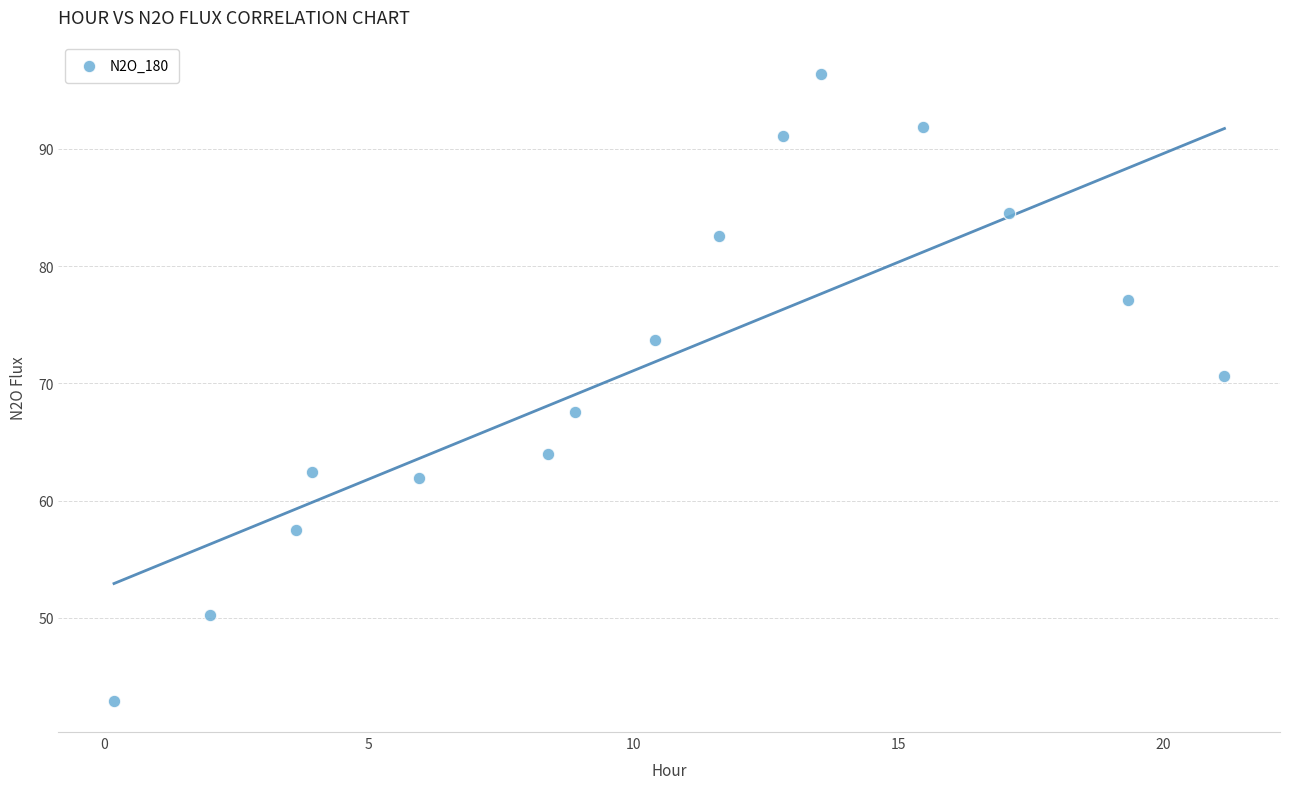

What is the range of Y values (max minus min)?

53.4